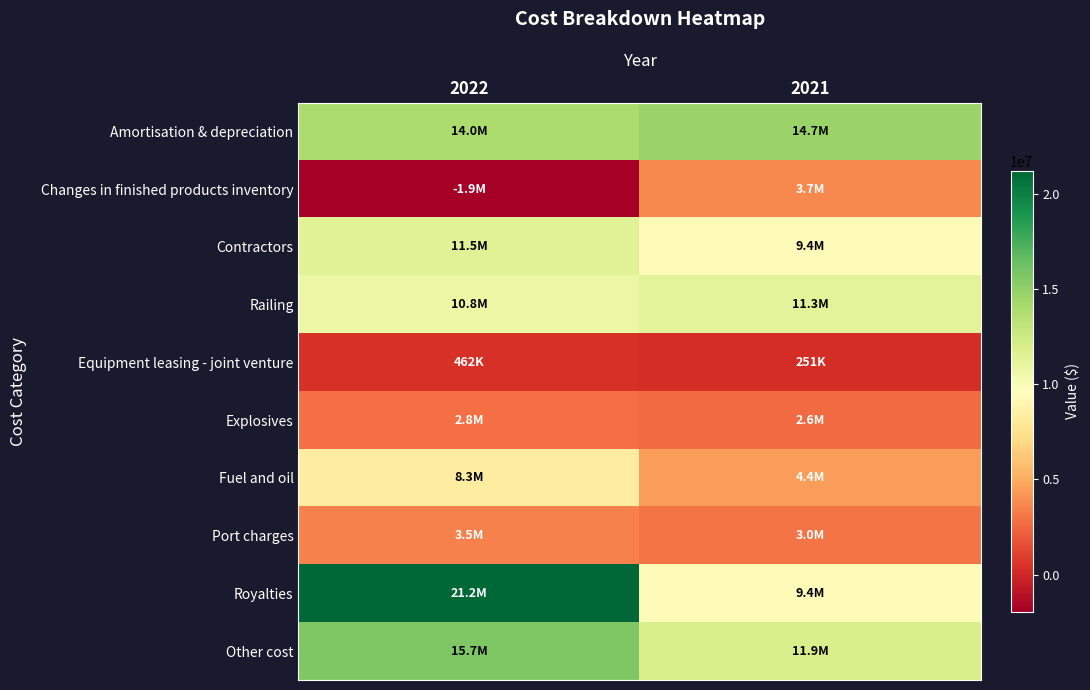

Which label corresponds to the largest value in the chart?

2022